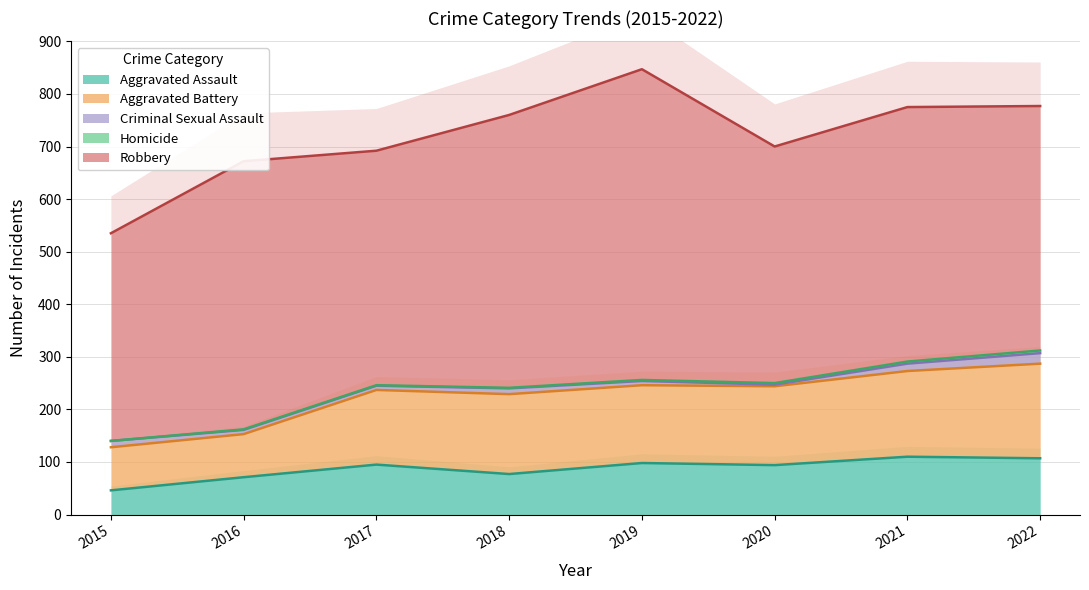

How many data points in Aggravated Assault are above 95?

3